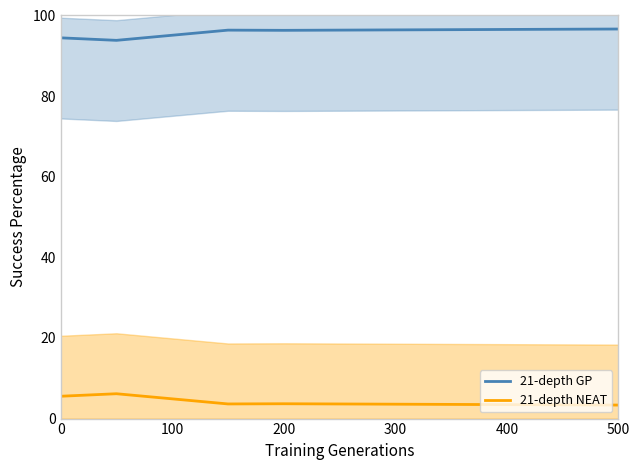

List the series in order of their overall mean, highest first.

21-depth GP, 21-depth NEAT